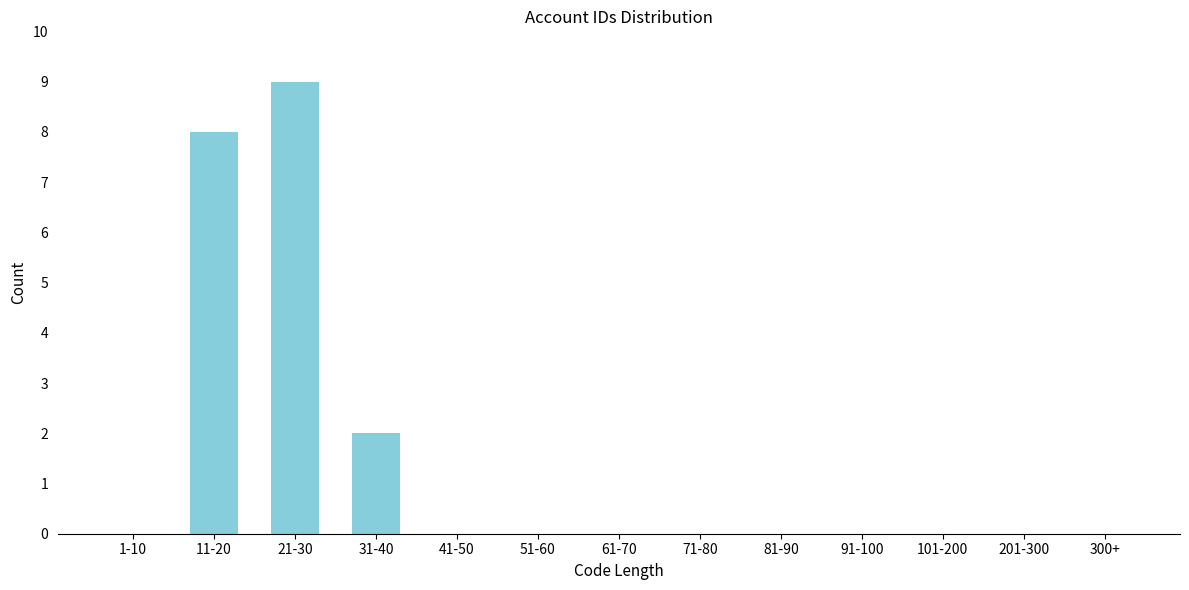

Reading left to right, list all the values displayed in this chart.

1-10=0	11-20=8	21-30=9	31-40=2	41-50=0	51-60=0	61-70=0	71-80=0	81-90=0	91-100=0	101-200=0	201-300=0	300+=0